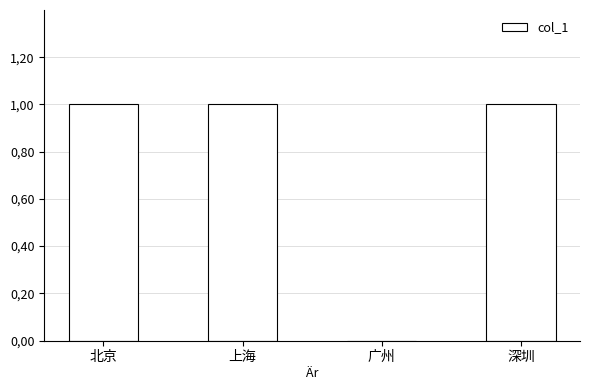

Reading left to right, what are all the values shown in this chart?

北京=1	上海=1	广州=0	深圳=1